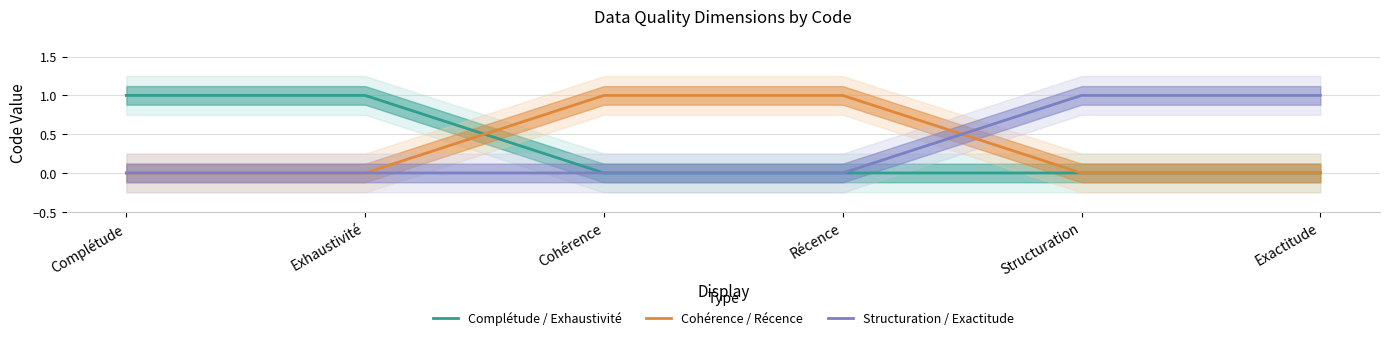

What is the approximate value of Cohérence / Récence at Cohérence?

1